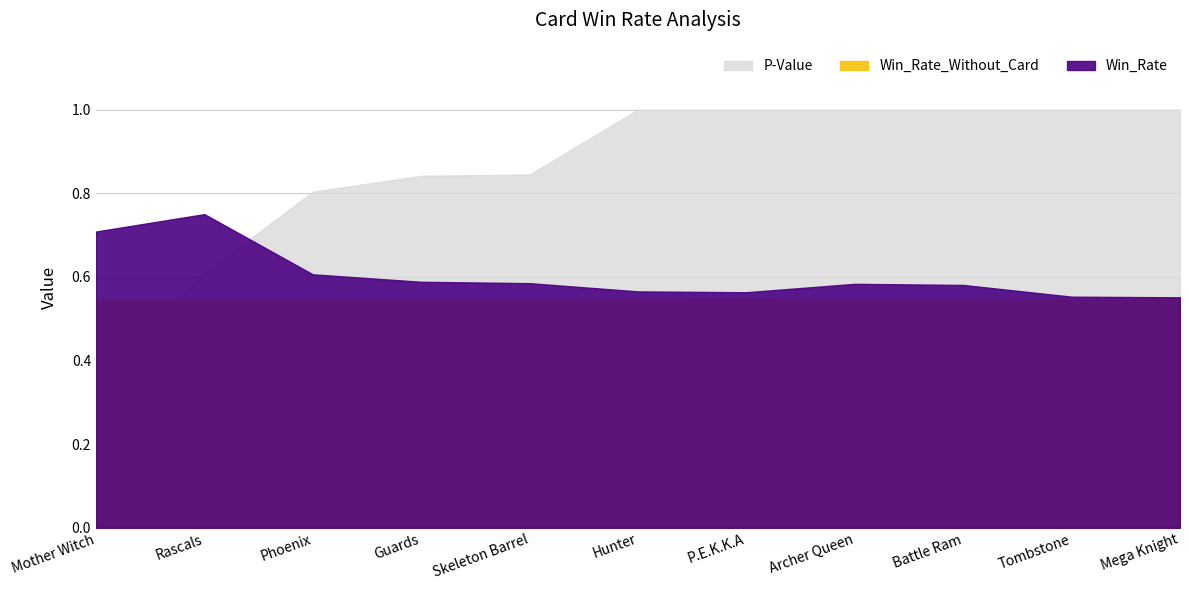

What is the average value of the Win_Rate_Without_Card series?

0.5